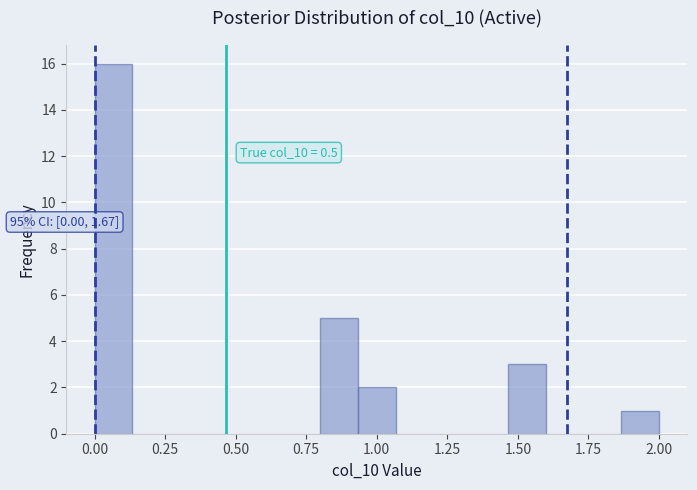

Around what value on the x-axis is the tallest bar? Give the approximate position of its centre, as read against the axis.

0.05